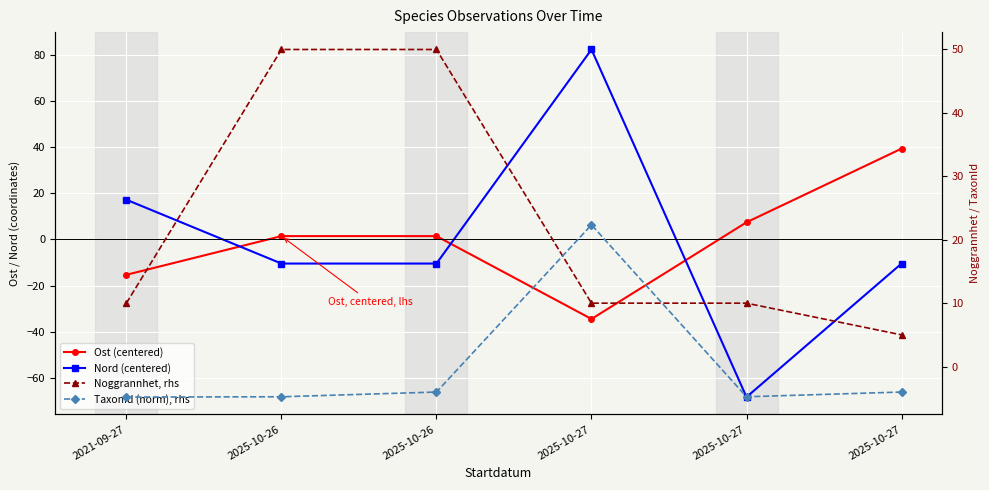

Is this an area chart (filled region under the line)?

No